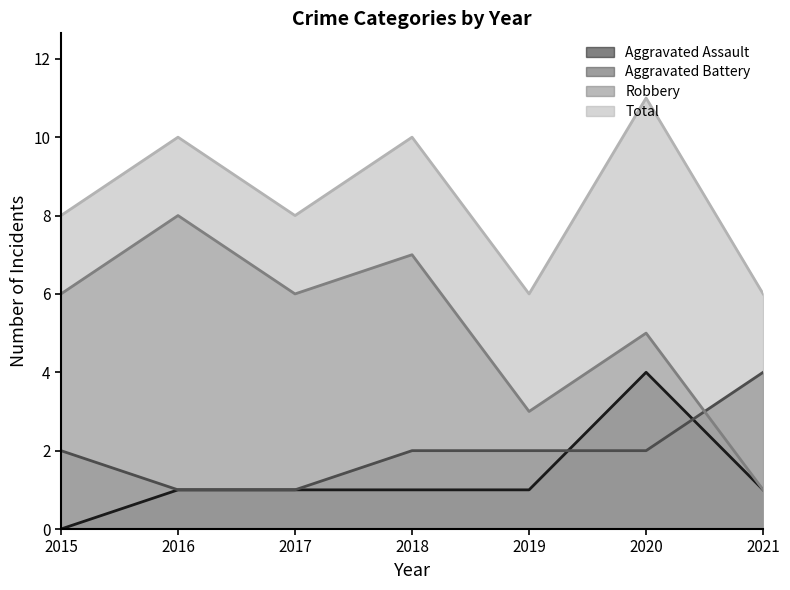

Between 2018 and 2019, which is larger?

2018